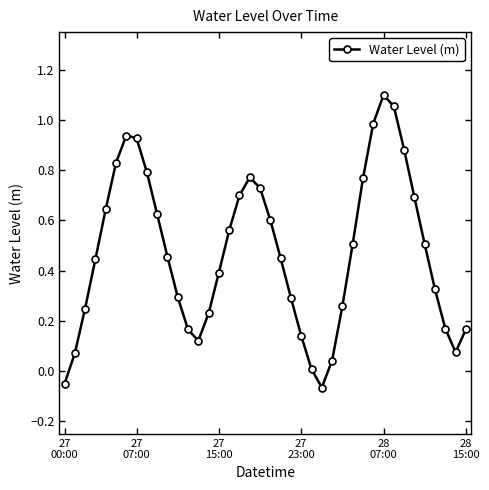

True or false: there are more than 0 points higher than both neighbors.

True